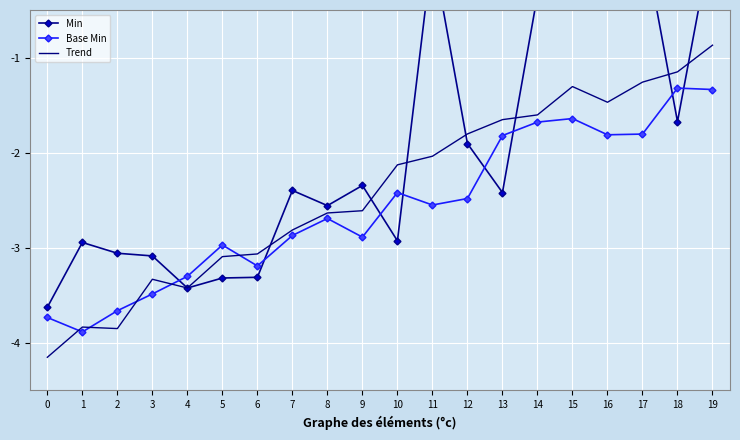

At which label is Min closest to -1?

14